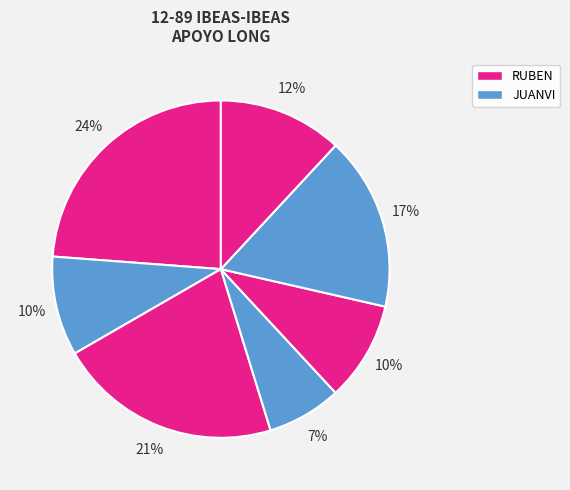

Is there a majority slice in this chart?

No